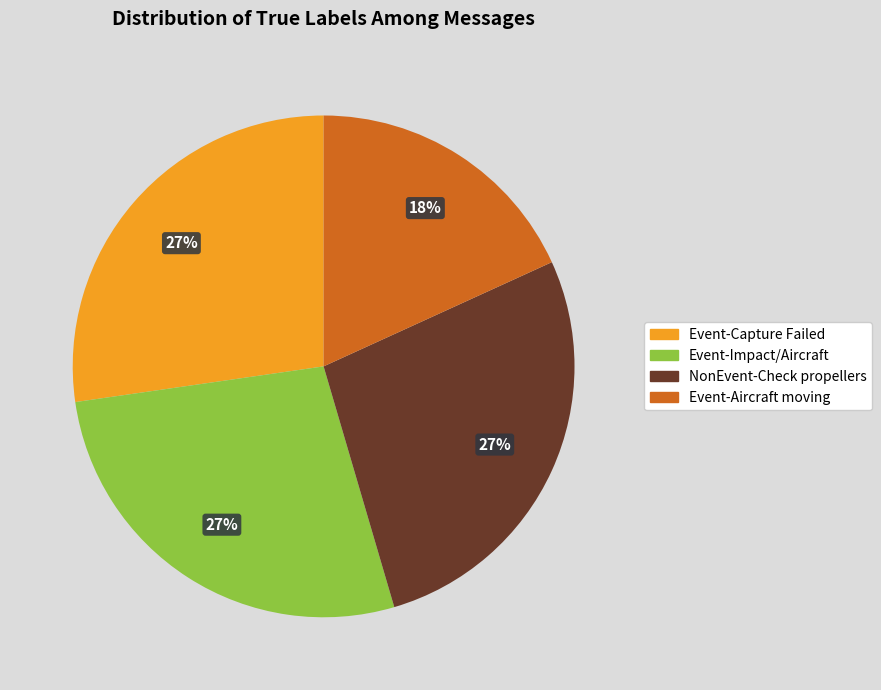

To the nearest percent, what is the average slice percentage?

25%